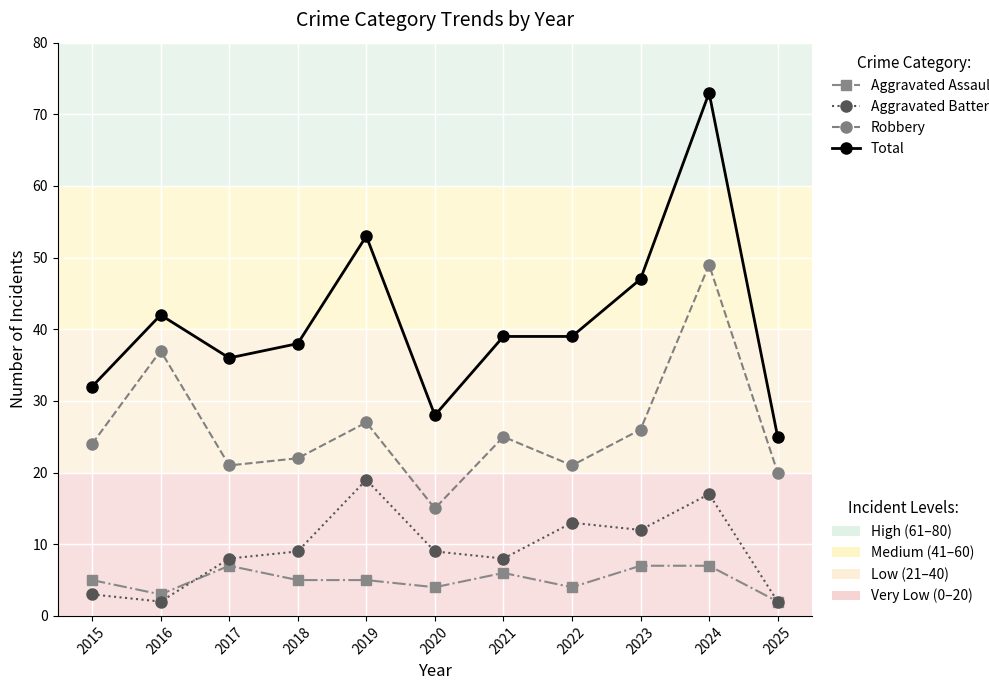

How many lines are shown in the chart?

4